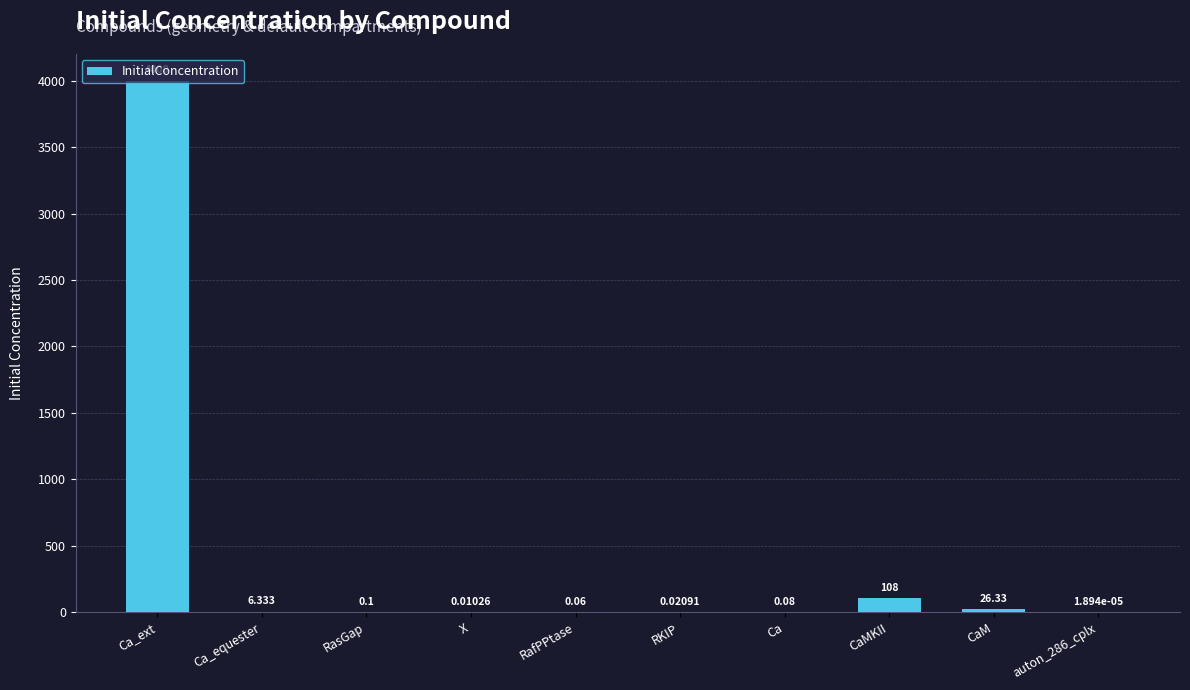

What is the approximate value at Ca_ext?

4000.0